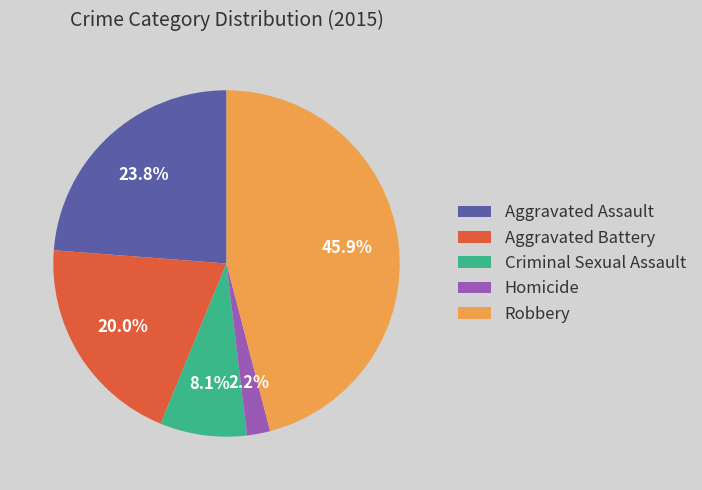

What is the largest slice in the pie chart?

Robbery